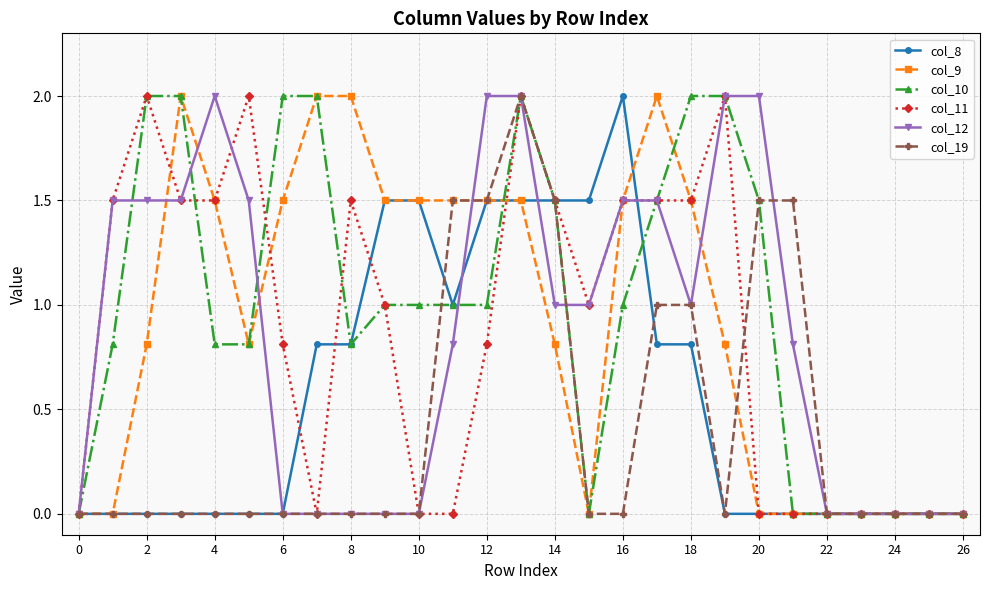

Reading left to right, list all the values displayed in this chart.

col_8: 0.0	0.0	0.0	0.0	0.0	0.0	0.0	0.8	0.8	1.5	1.5	1.0	1.5	1.5	1.5	1.5	2.0	0.8	0.8	0.0	0.0	0.0	0.0	0.0	0.0	0.0	0.0
col_9: 0.0	0.0	0.8	2.0	1.5	0.8	1.5	2.0	2.0	1.5	1.5	1.5	1.5	1.5	0.8	0.0	1.5	2.0	1.5	0.8	0.0	0.0	0.0	0.0	0.0	0.0	0.0
col_10: 0.0	0.8	2.0	2.0	0.8	0.8	2.0	2.0	0.8	1.0	1.0	1.0	1.0	2.0	1.5	0.0	1.0	1.5	2.0	2.0	1.5	0.0	0.0	0.0	0.0	0.0	0.0
col_11: 0.0	1.5	2.0	1.5	1.5	2.0	0.8	0.0	1.5	1.0	0.0	0.0	0.8	2.0	1.5	1.0	1.5	1.5	1.5	2.0	0.0	0.0	0.0	0.0	0.0	0.0	0.0
col_12: 0.0	1.5	1.5	1.5	2.0	1.5	0.0	0.0	0.0	0.0	0.0	0.8	2.0	2.0	1.0	1.0	1.5	1.5	1.0	2.0	2.0	0.8	0.0	0.0	0.0	0.0	0.0
col_19: 0.0	0.0	0.0	0.0	0.0	0.0	0.0	0.0	0.0	0.0	0.0	1.5	1.5	2.0	1.5	0.0	0.0	1.0	1.0	0.0	1.5	1.5	0.0	0.0	0.0	0.0	0.0